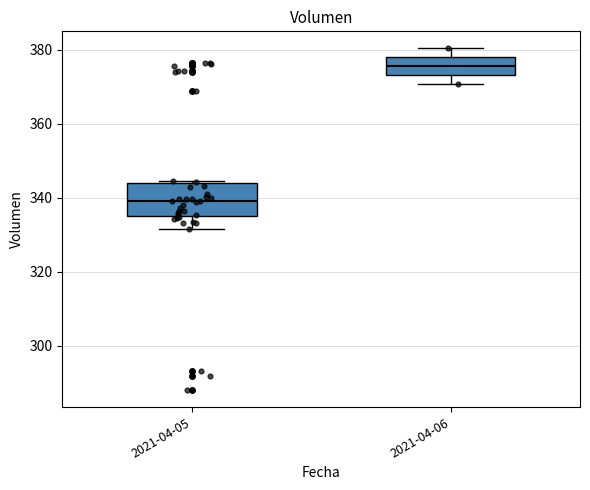

Where does the median line of the box for 2021-04-05 sit on the y-axis? The values are not printed on the chart, so give them approximately, as read against the axis.

340